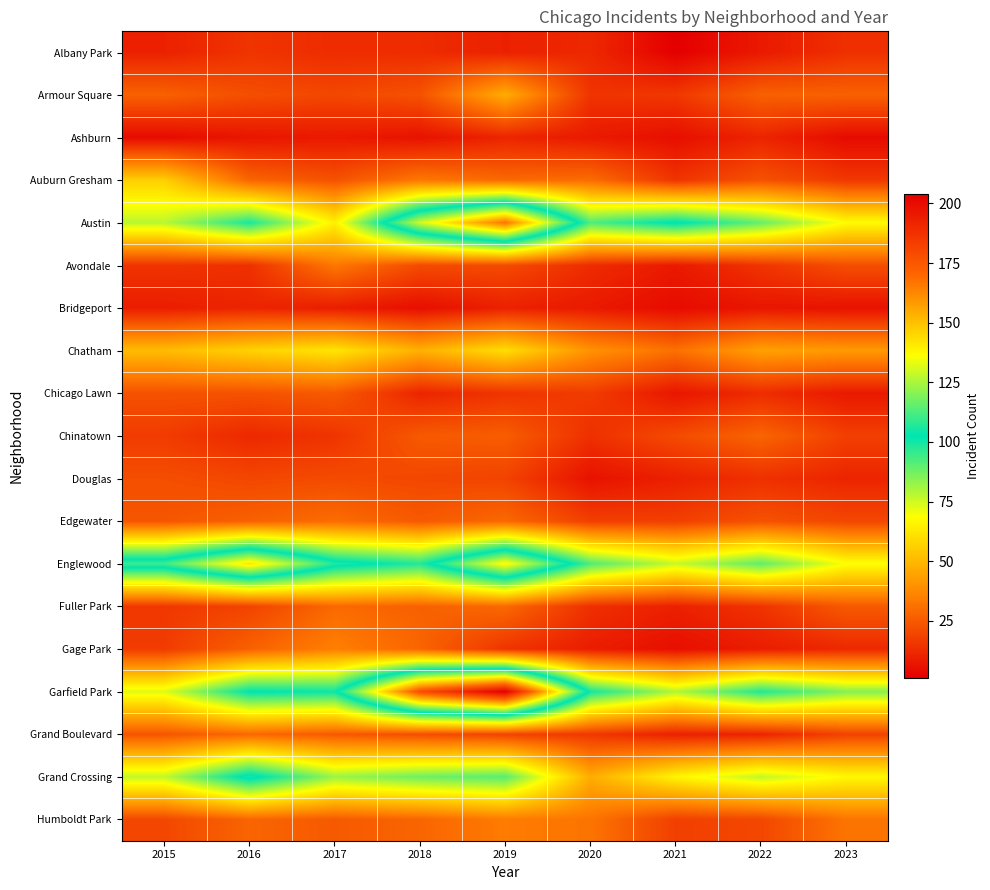

Which has a higher value, 2015 or 2023?

2023